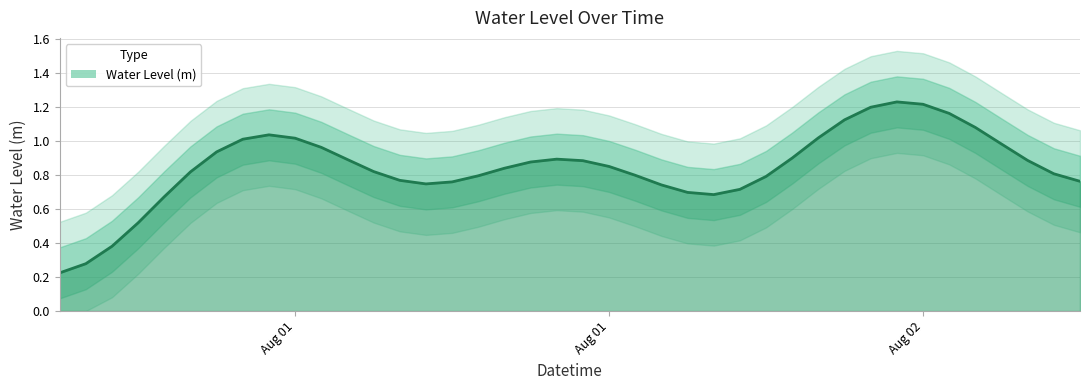

What value does the data have at 2024-08-01 17:00:00?

0.8